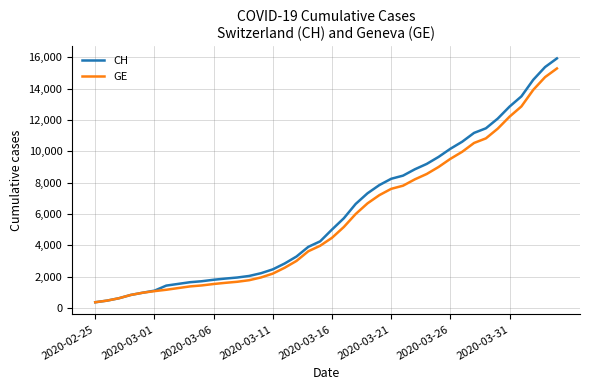

What is the highest value of the CH series?

15926